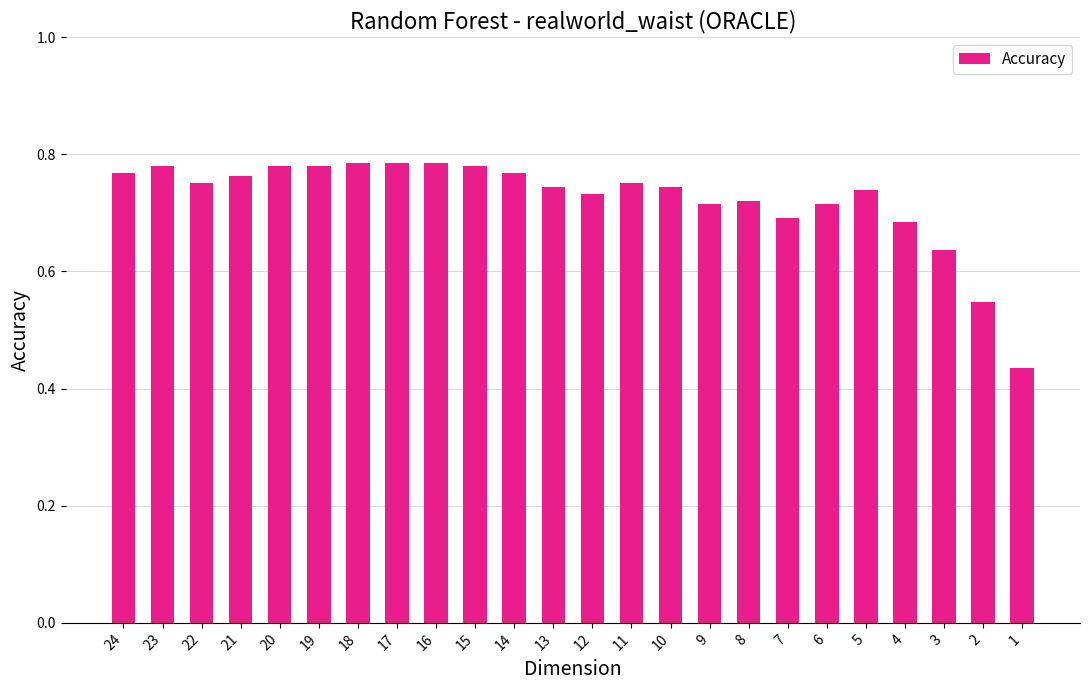

Which has a higher value, 16 or 9?

16